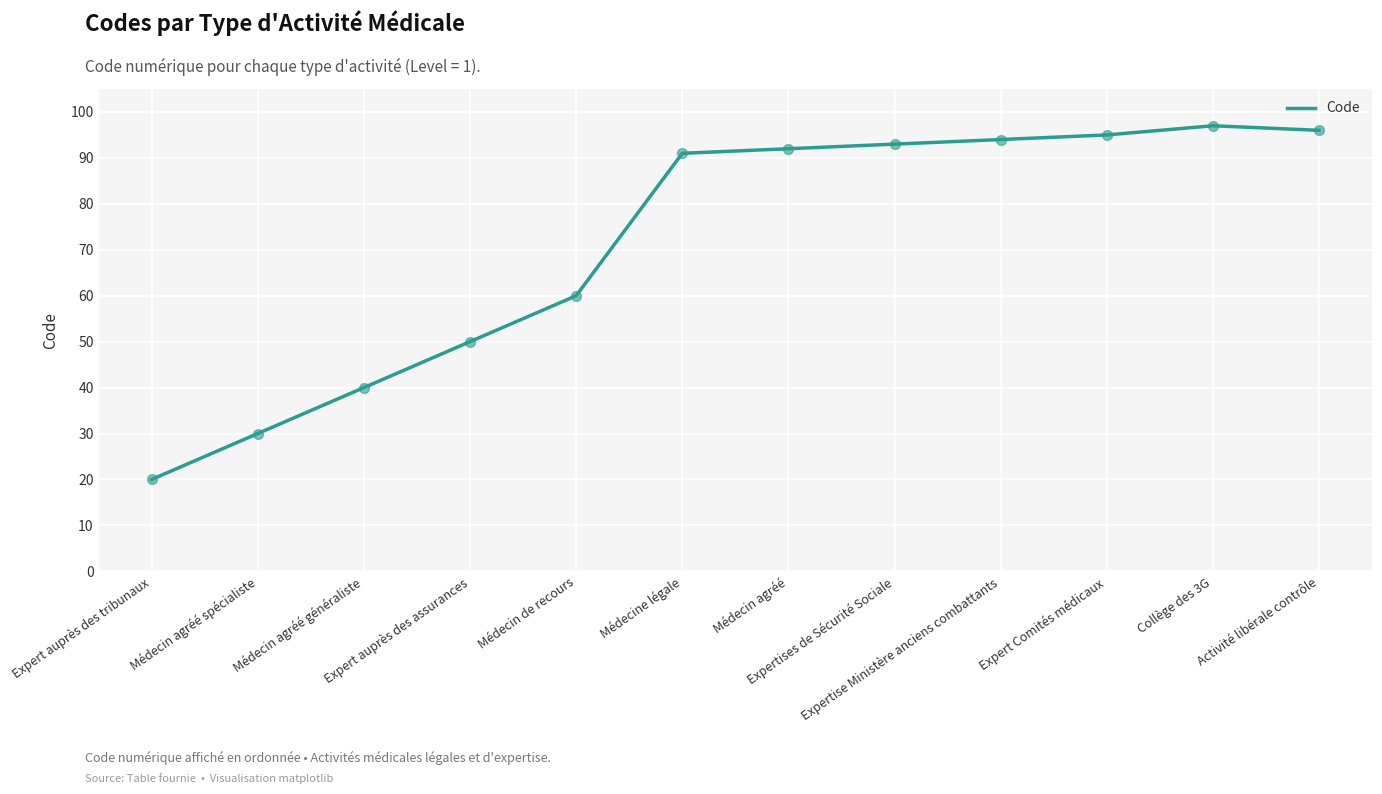

What is the ratio of the value at Collège des 3G to the value at Médecin agréé spécialiste?

3.2